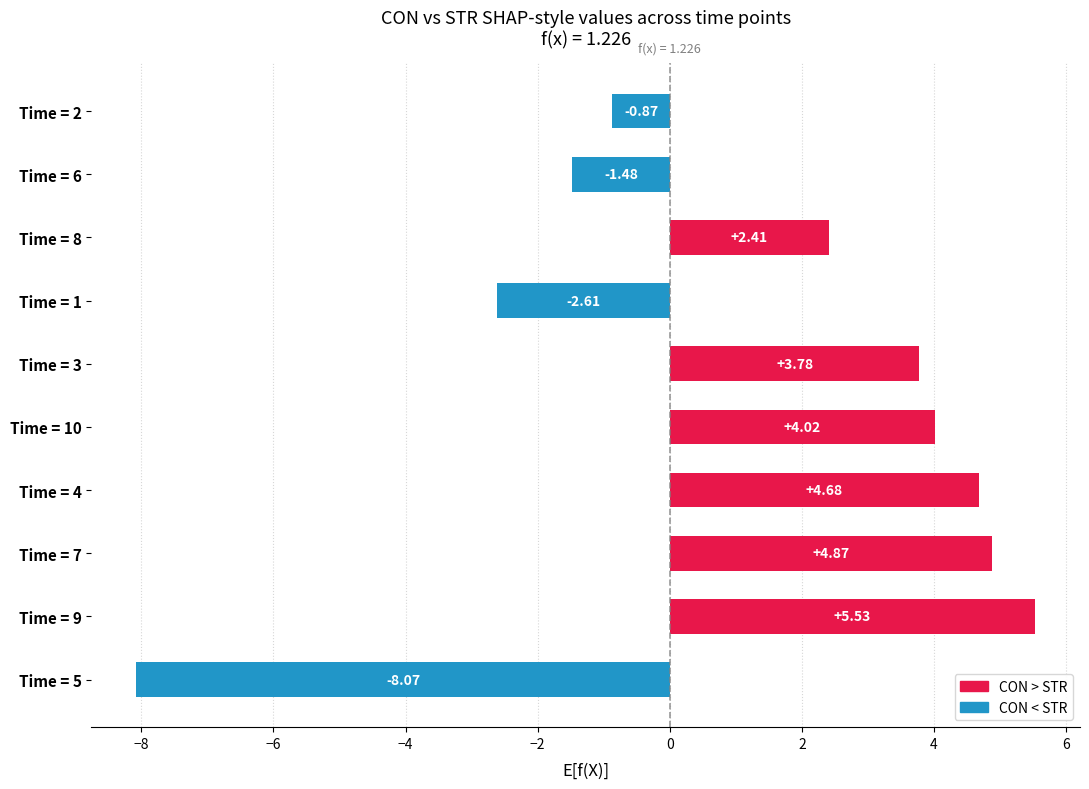

List the labels in order of value, largest first.

Time = 9, Time = 7, Time = 4, Time = 10, Time = 3, Time = 8, Time = 2, Time = 6, Time = 1, Time = 5